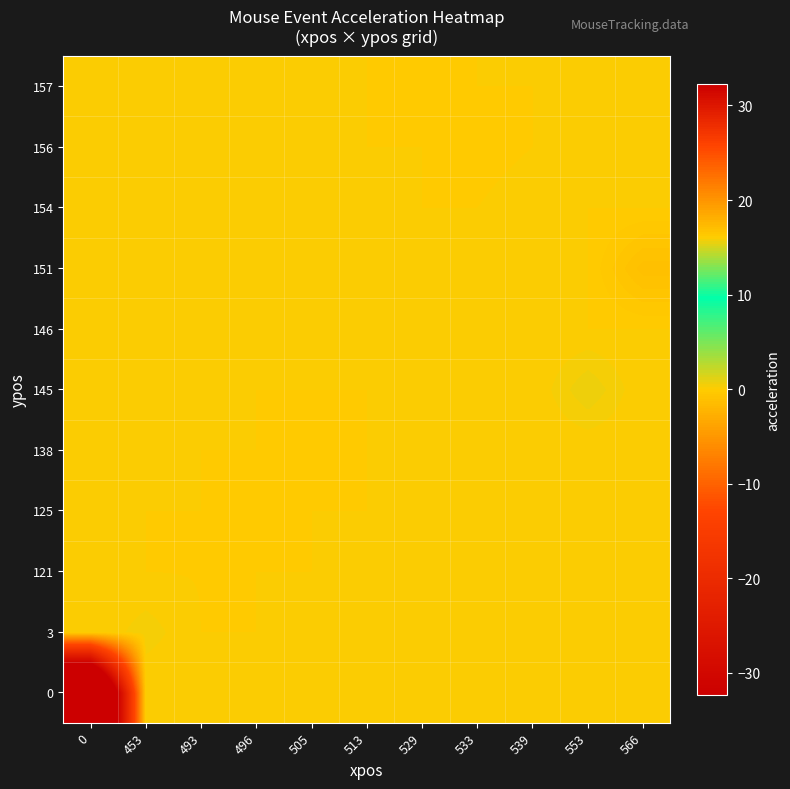

What is the total value across all series at 505?

-0.1